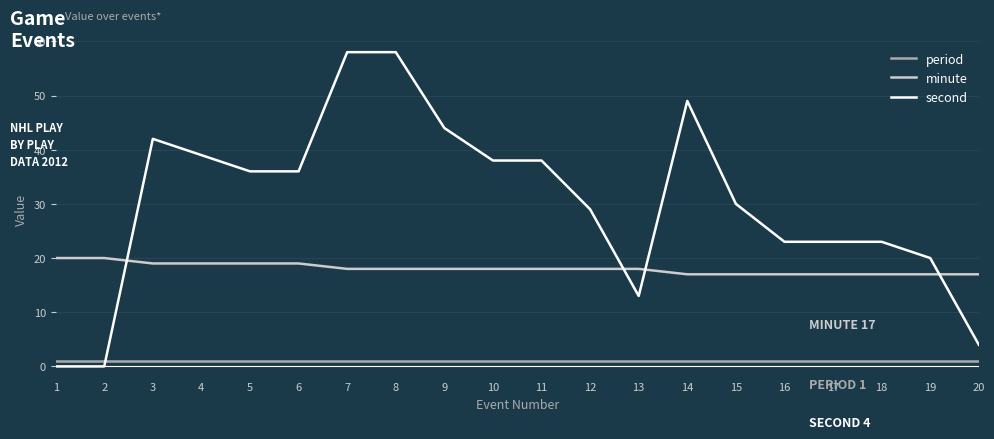

Reading right to left, transcribe all the data shown in this chart.

period: 20=1	19=1	18=1	17=1	16=1	15=1	14=1	13=1	12=1	11=1	10=1	9=1	8=1	7=1	6=1	5=1	4=1	3=1	2=1	1=1
minute: 20=17	19=17	18=17	17=17	16=17	15=17	14=17	13=18	12=18	11=18	10=18	9=18	8=18	7=18	6=19	5=19	4=19	3=19	2=20	1=20
second: 20=4	19=20	18=23	17=23	16=23	15=30	14=49	13=13	12=29	11=38	10=38	9=44	8=58	7=58	6=36	5=36	4=39	3=42	2=0	1=0